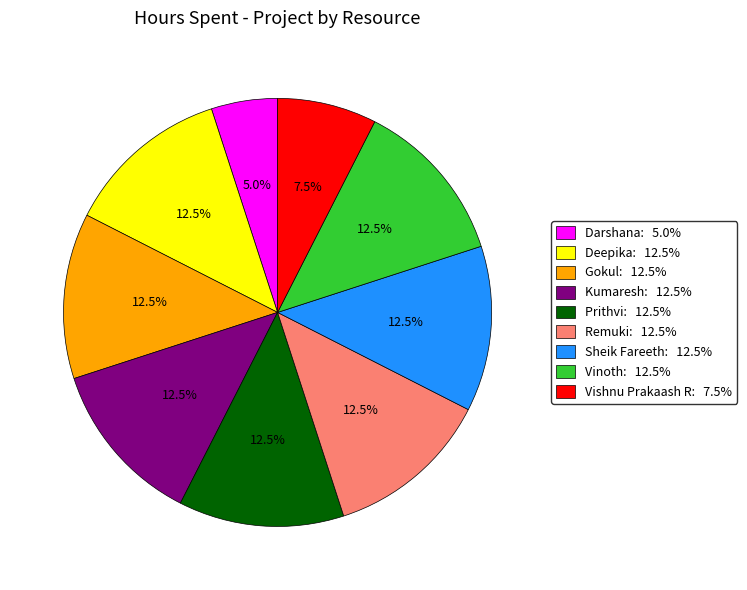

What is the smallest slice in the pie chart?

Darshana: 5.0%